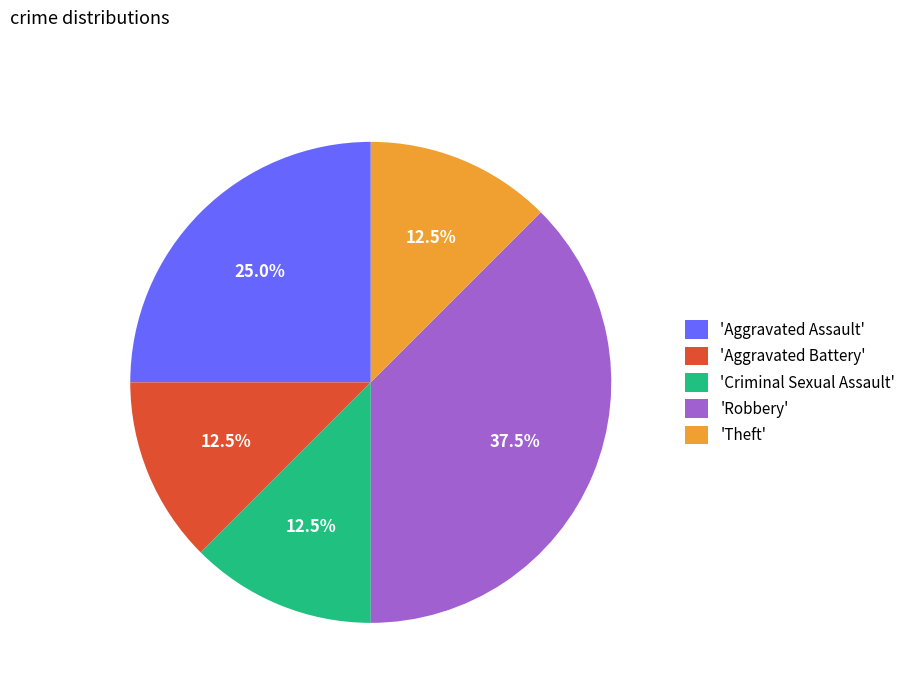

To the nearest percent, what is the difference between the largest and smallest slice percentages?

25%